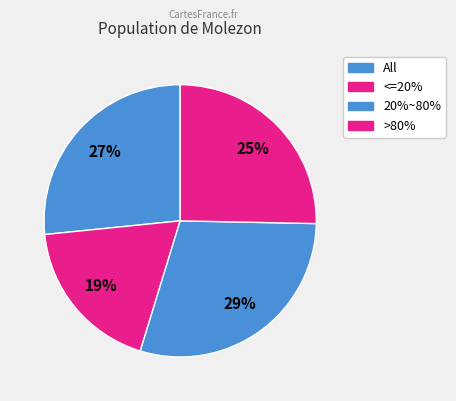

To the nearest percent, what is the combined percentage of <=20% and 20%~80%?

48%